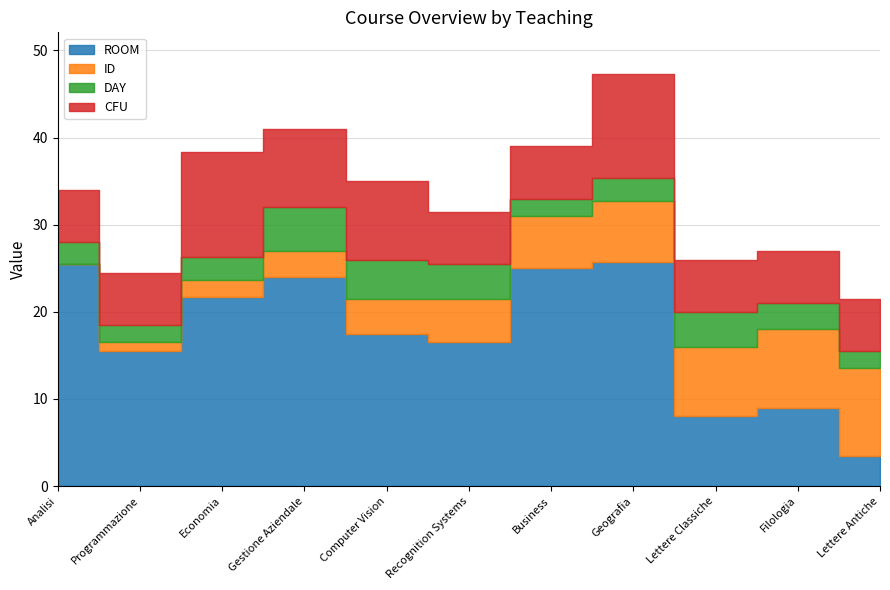

At which category is the sum across all series the highest?

Geografia